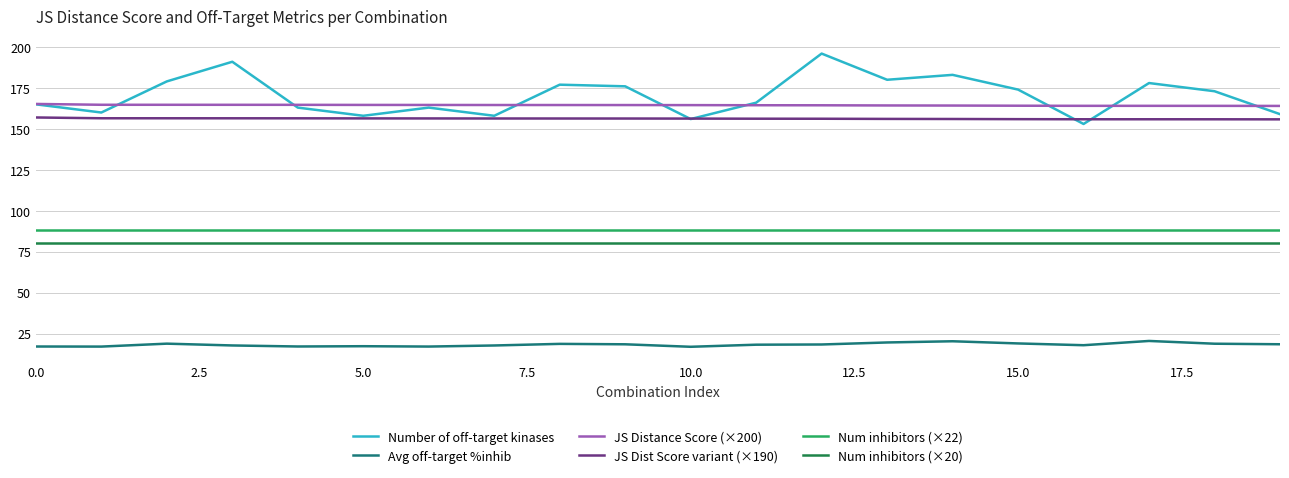

How many lines are shown in the chart?

6